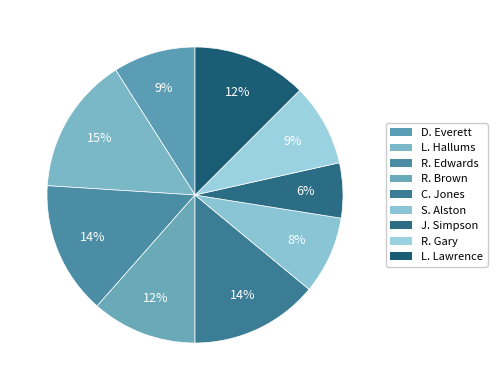

Do S. Alston and L. Hallums together represent more than half of the pie?

No